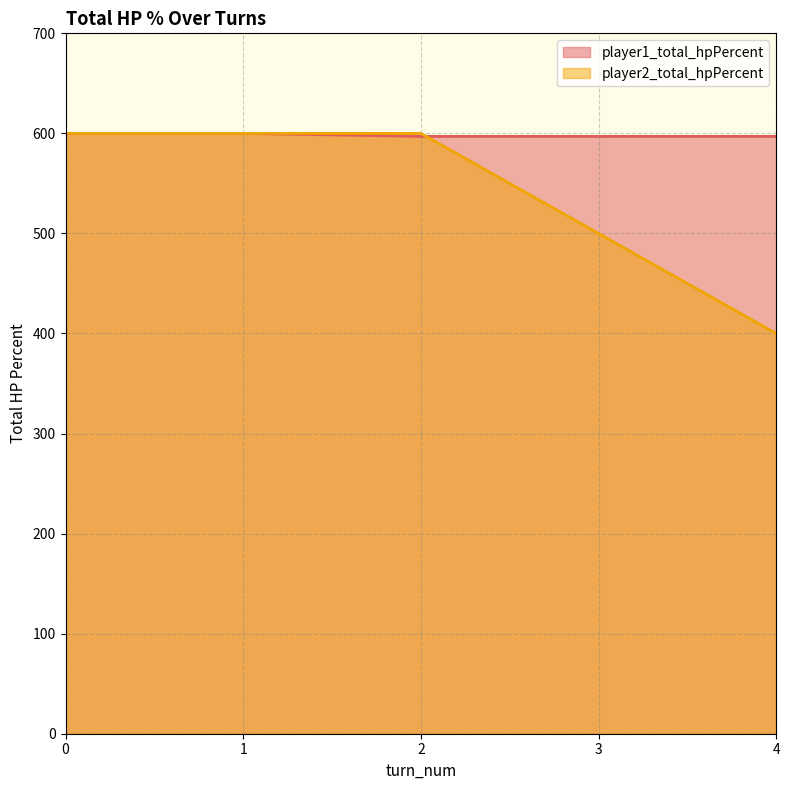

Reading left to right, extract all data points from this chart.

player1_total_hpPercent: 0=600	1=600	2=597	3=597	4=597
player2_total_hpPercent: 0=600	1=600	2=600	3=500	4=400